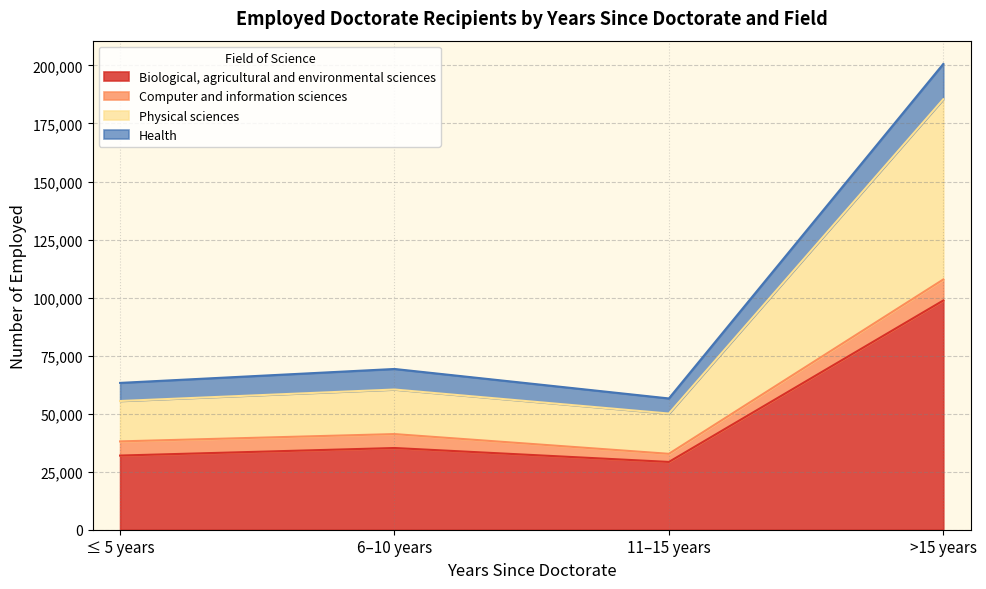

The Health series shows 62622 at ≤ 5 years. True or false?

False